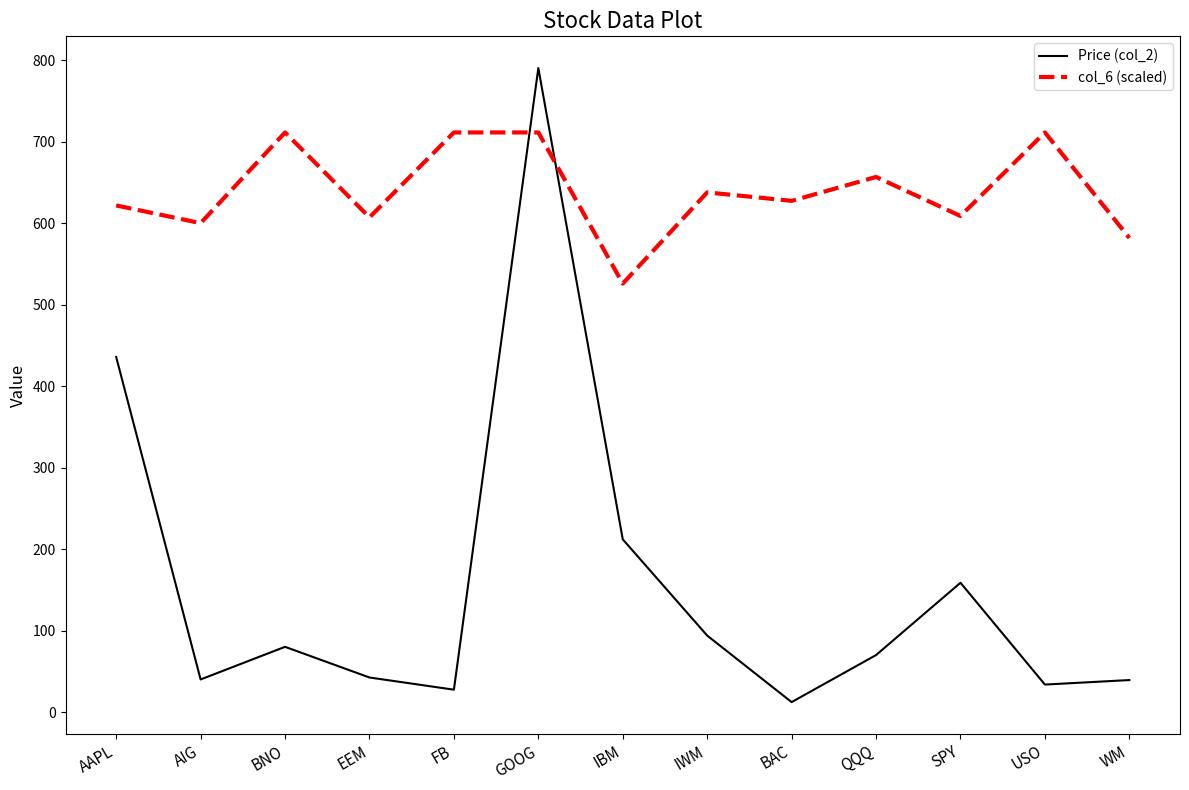

What is the total value across all series at BNO?

791.3